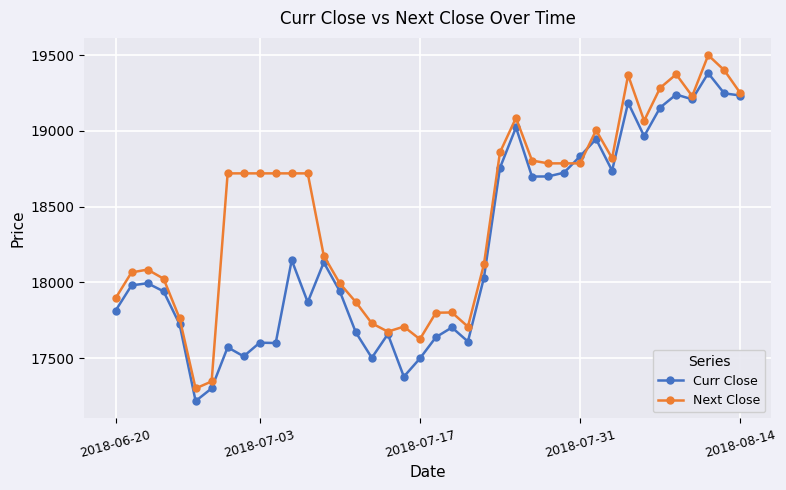

Which series has the largest total across all categories?

Next Close